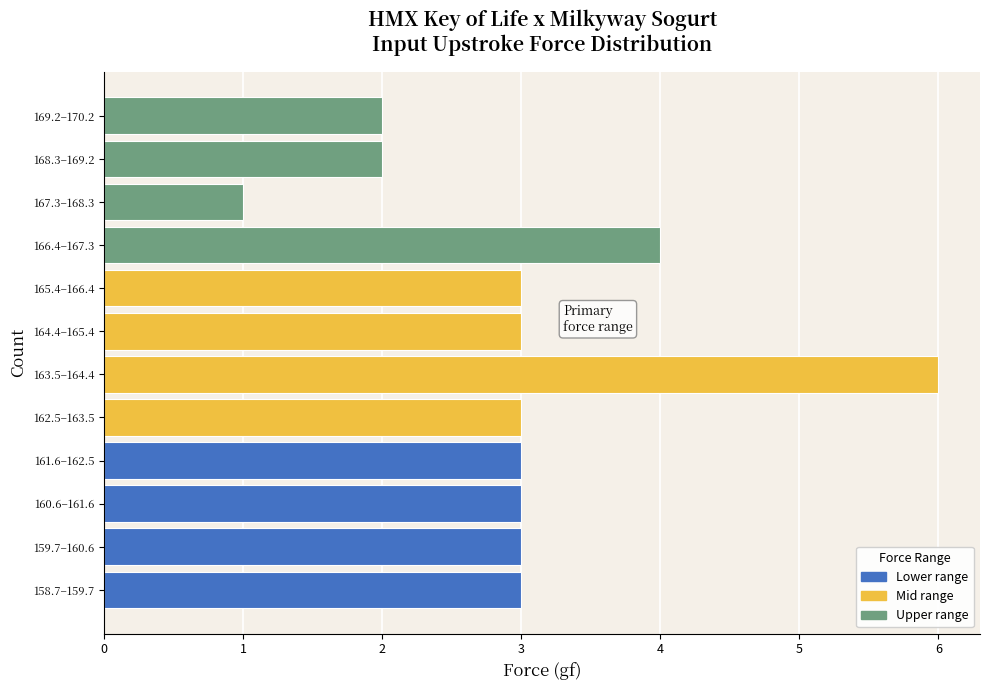

Reading top to bottom, extract all data points from this chart.

2	2	1	4	3	3	6	3	3	3	3	3